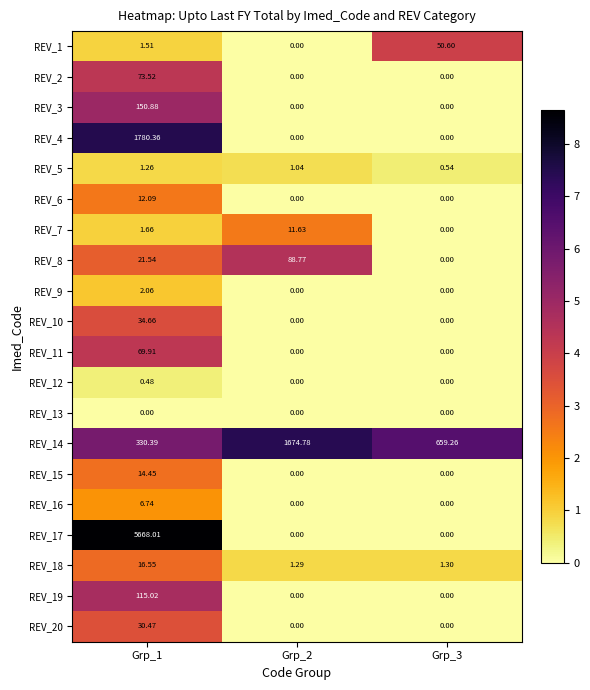

Rank the series by their maximum value, from highest to lowest.

REV_17, REV_4, REV_14, REV_3, REV_19, REV_8, REV_2, REV_11, REV_1, REV_10, REV_20, REV_18, REV_15, REV_6, REV_7, REV_16, REV_9, REV_5, REV_12, REV_13